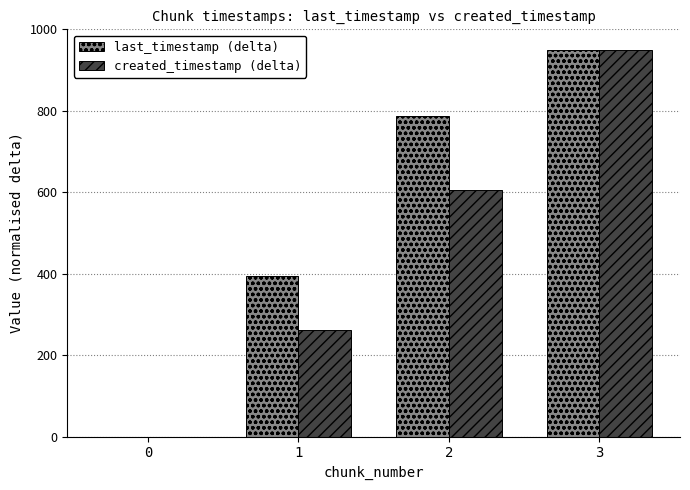

What is the average value of the last_timestamp (delta) series?

532.6